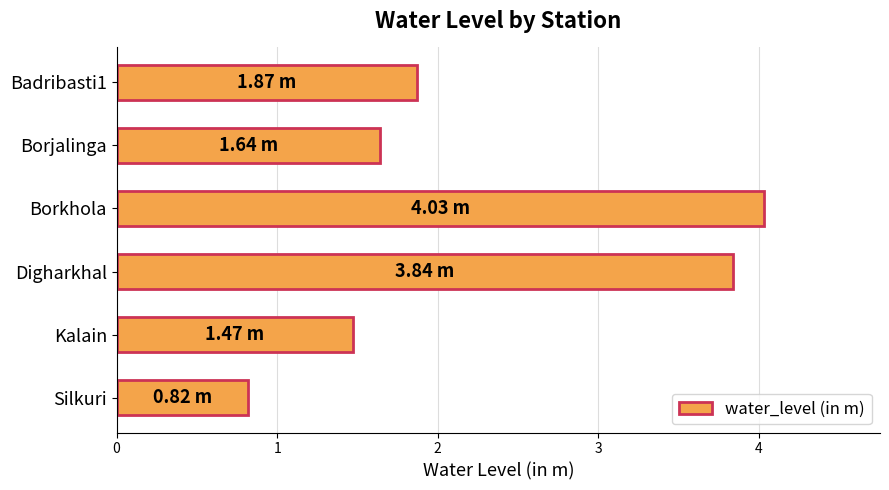

List the labels in order of value, smallest first.

Silkuri, Kalain, Borjalinga, Badribasti1, Digharkhal, Borkhola